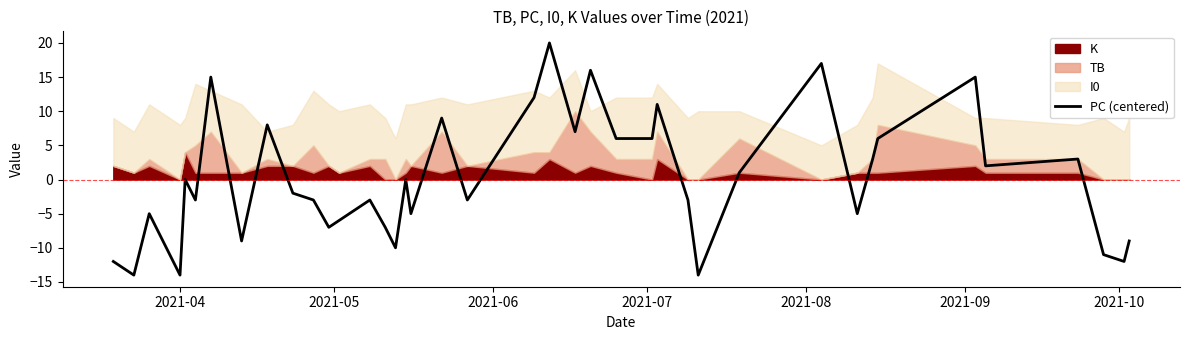

What is the minimum value for PC (centered)?

-14